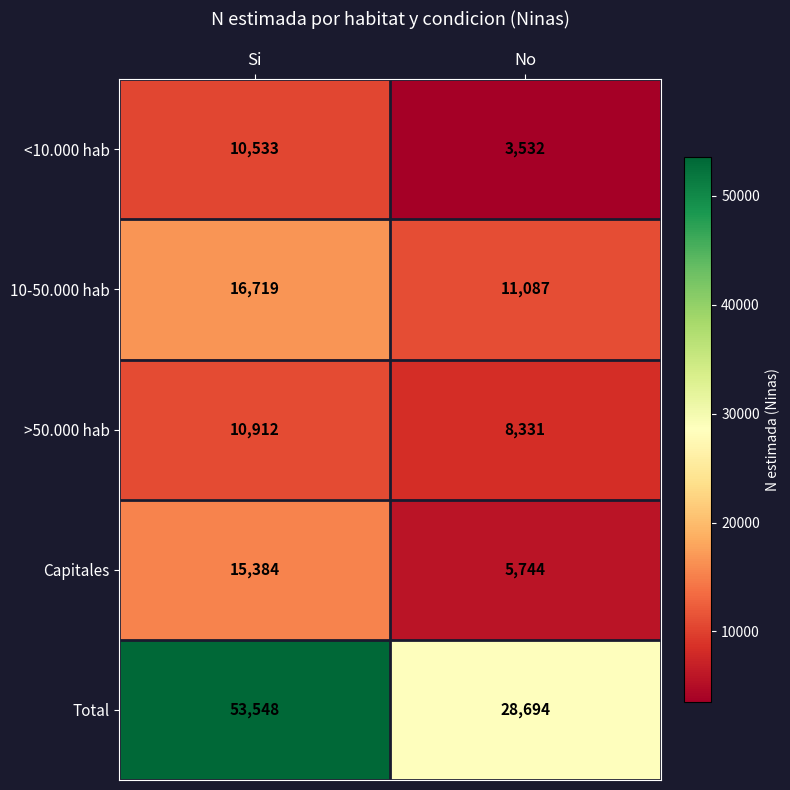

Count the number of data series in this chart.

5